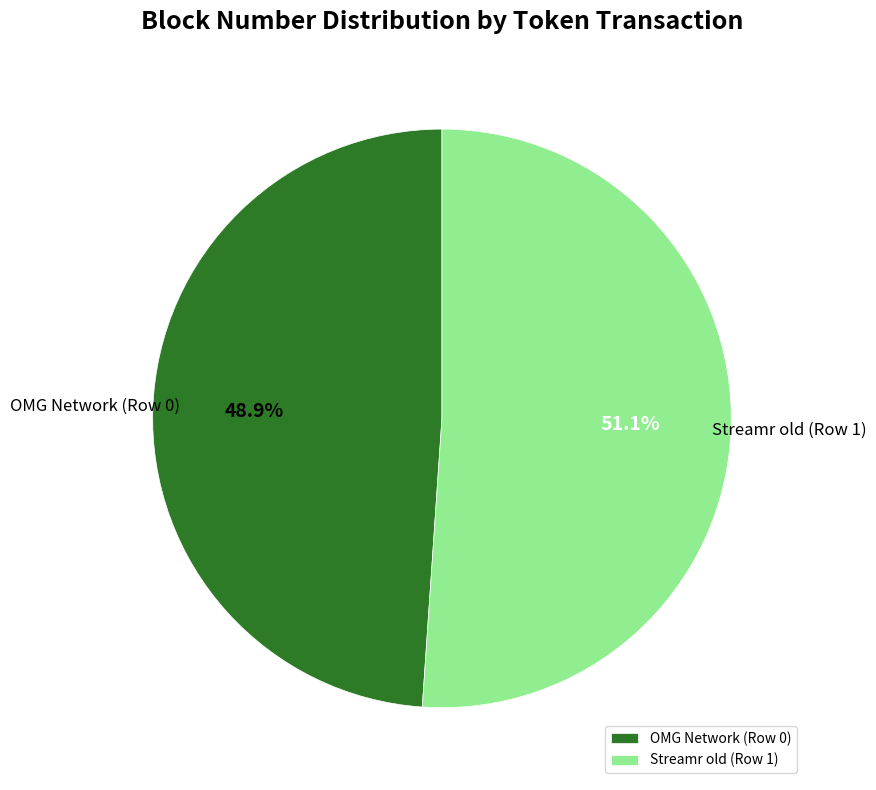

How many slices are in this pie chart?

2